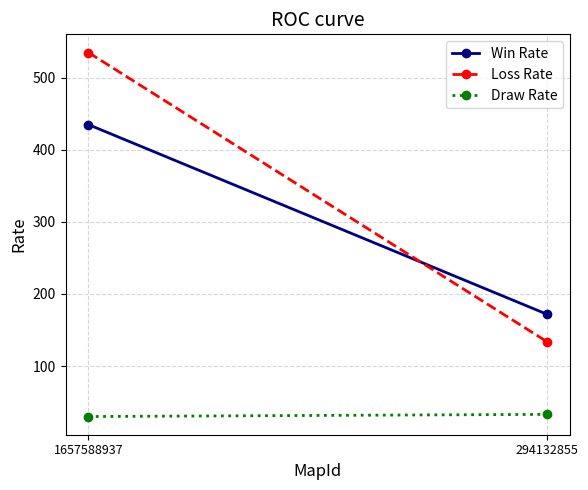

The value of Draw Rate at 294132855 is 33. True or false?

True